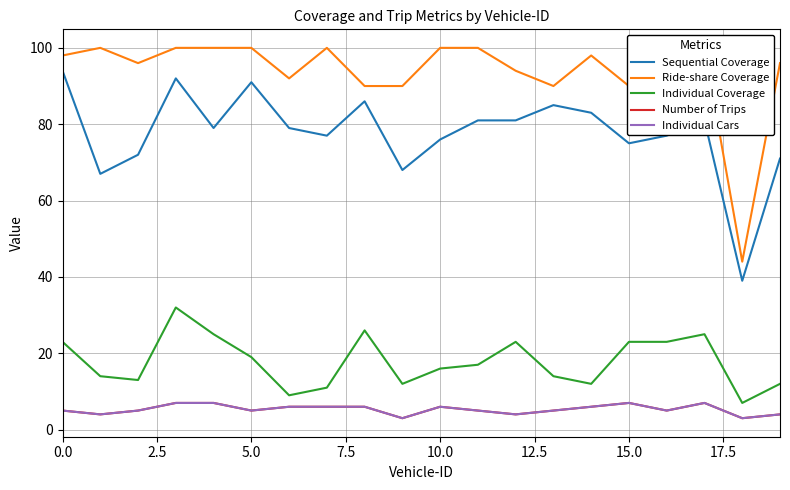

What is the minimum value shown in the chart?

3